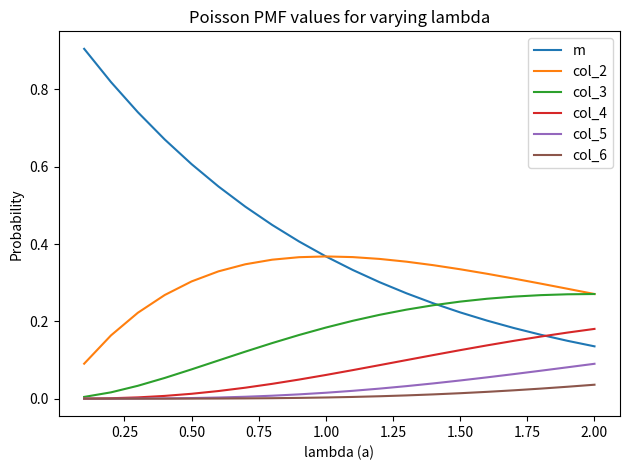

Which series has the largest total across all categories?

m